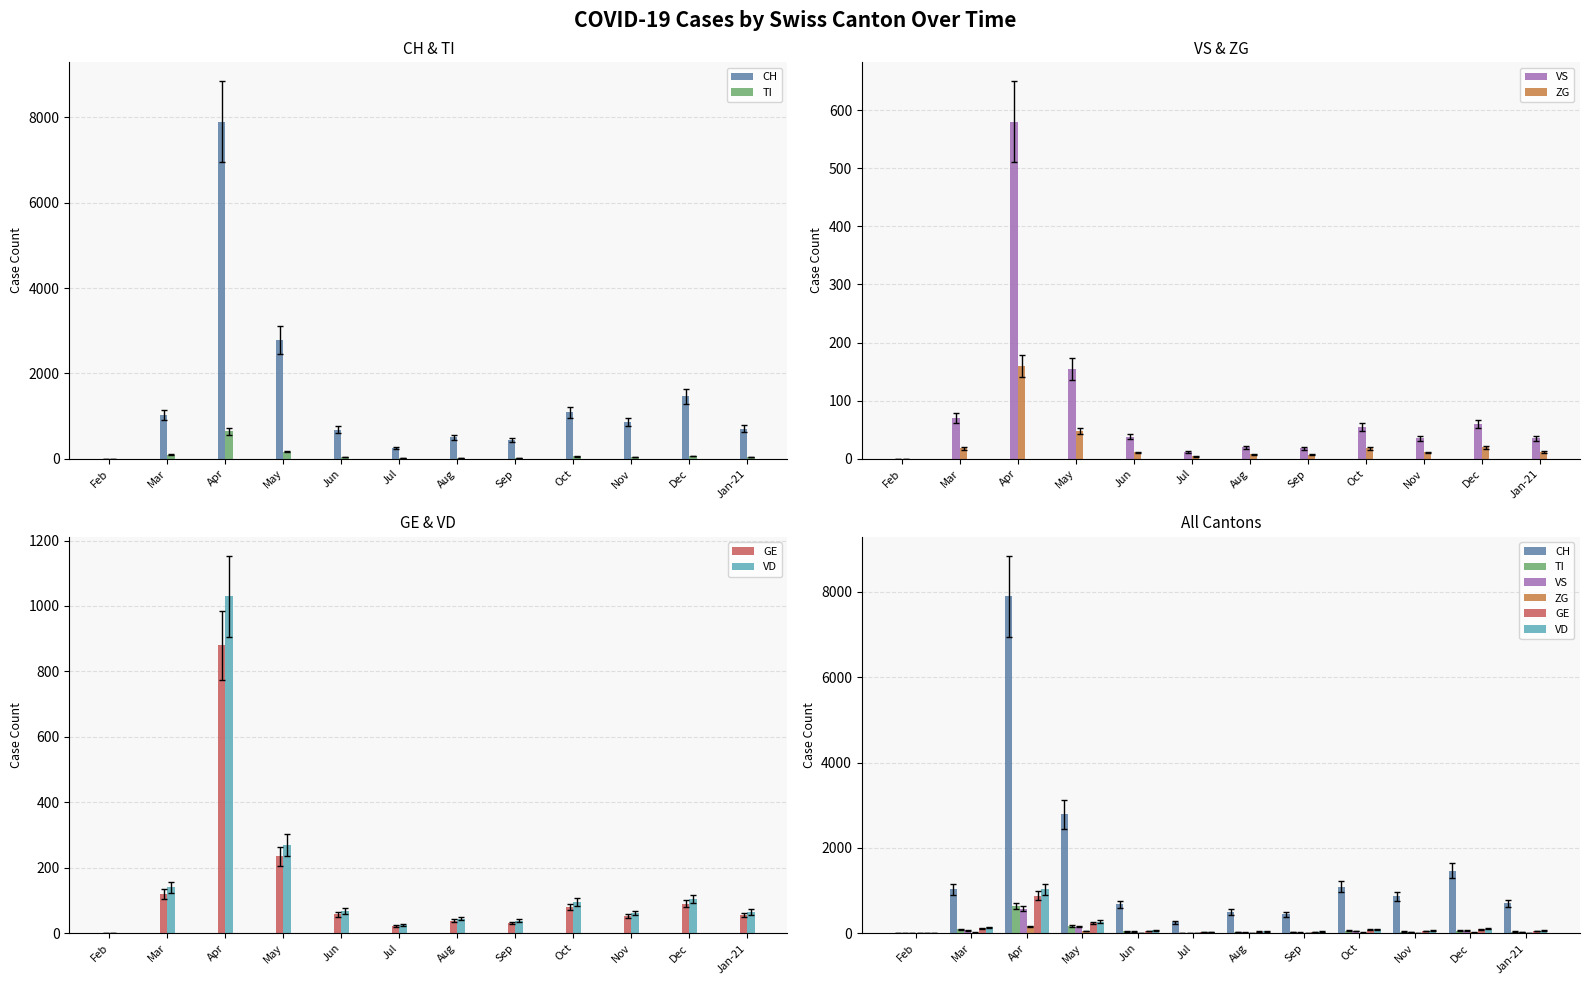

At which category does the chart reach its minimum across all series?

Feb